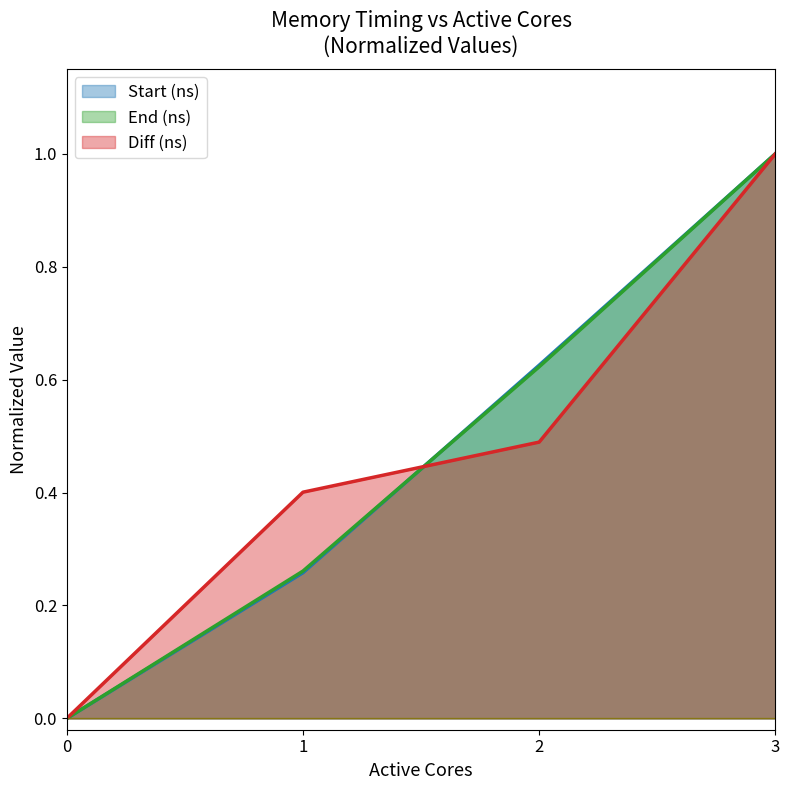

What is the average value of the Diff (ns) series?

0.5